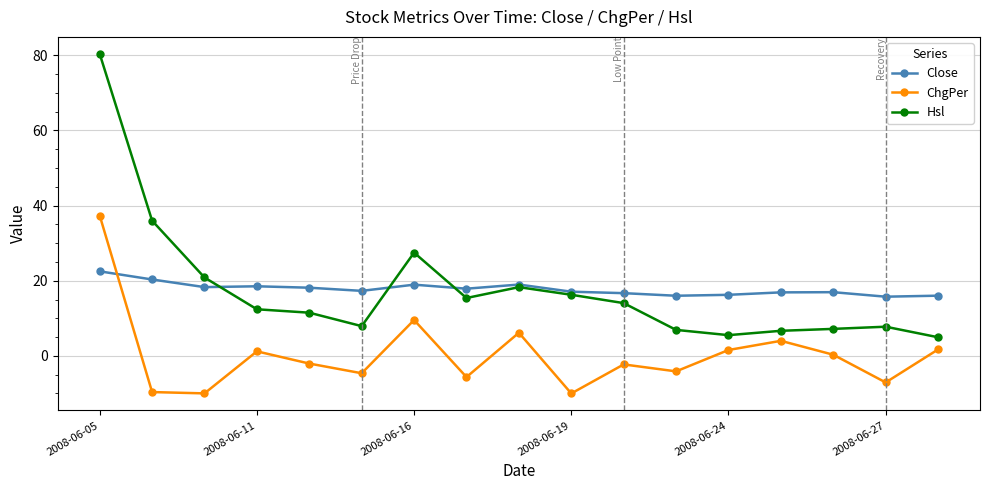

What is the value of the Hsl point at the 15th from the left?

7.2